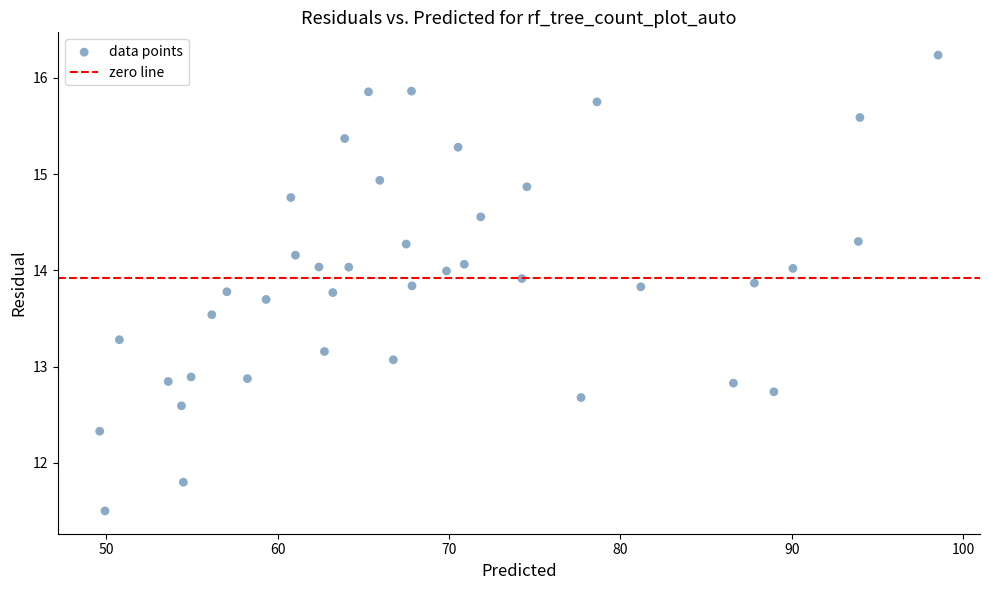

What is the range of Y values (max minus min)?

4.7